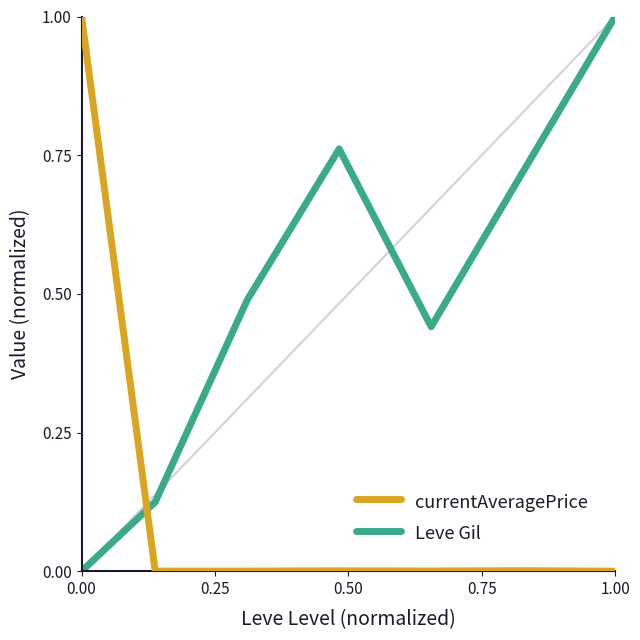

List the series in order of their overall mean, highest first.

Leve Gil, currentAveragePrice